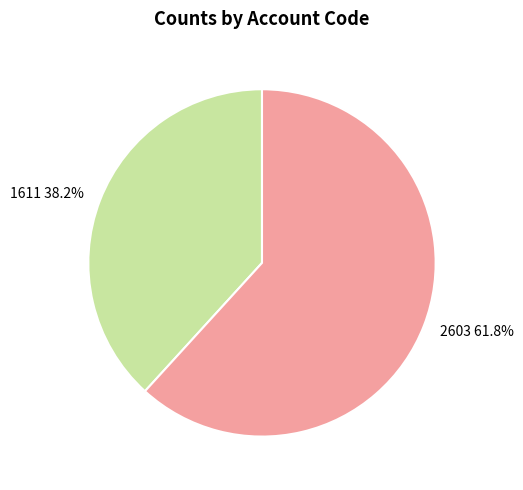

To the nearest percent, what is the average slice percentage?

50%